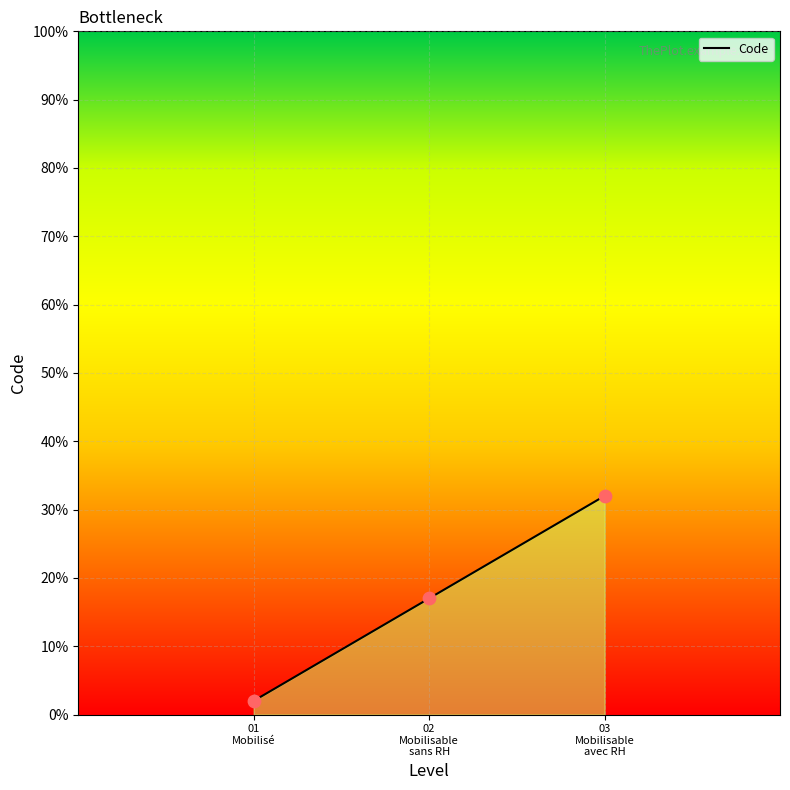

What is the change in value from 01 Mobilisé to 02 Mobilisable sans RH?

+0.1